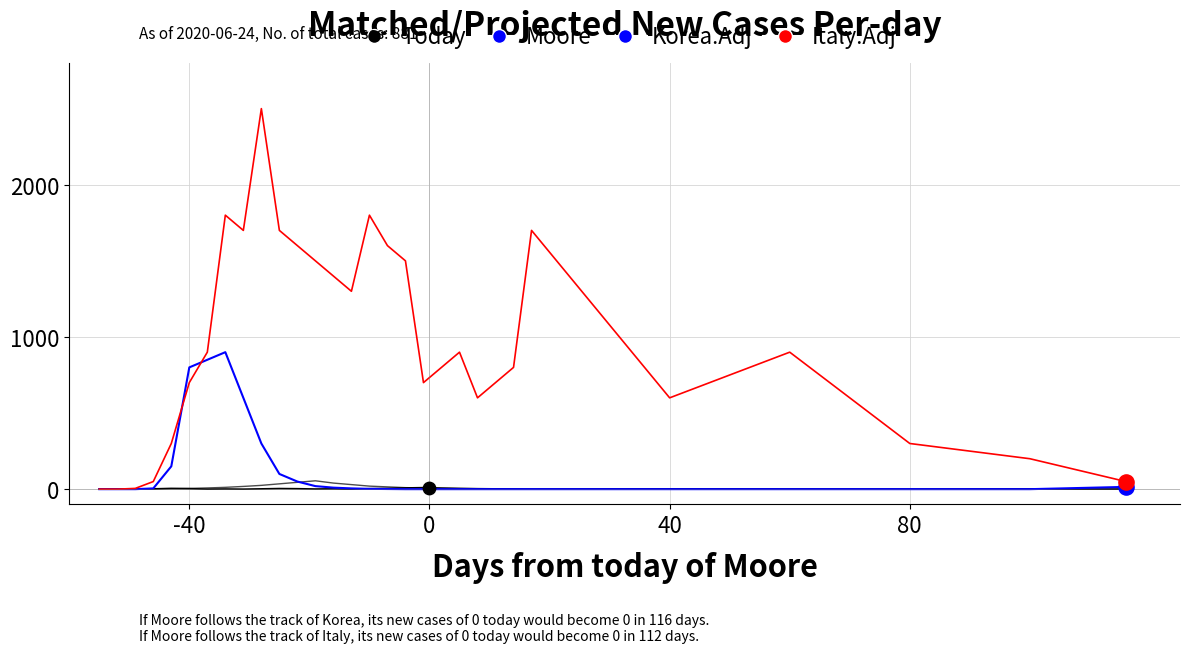

What are all the series names shown in the legend?

Today, Moore, Korea.Adj, Italy.Adj